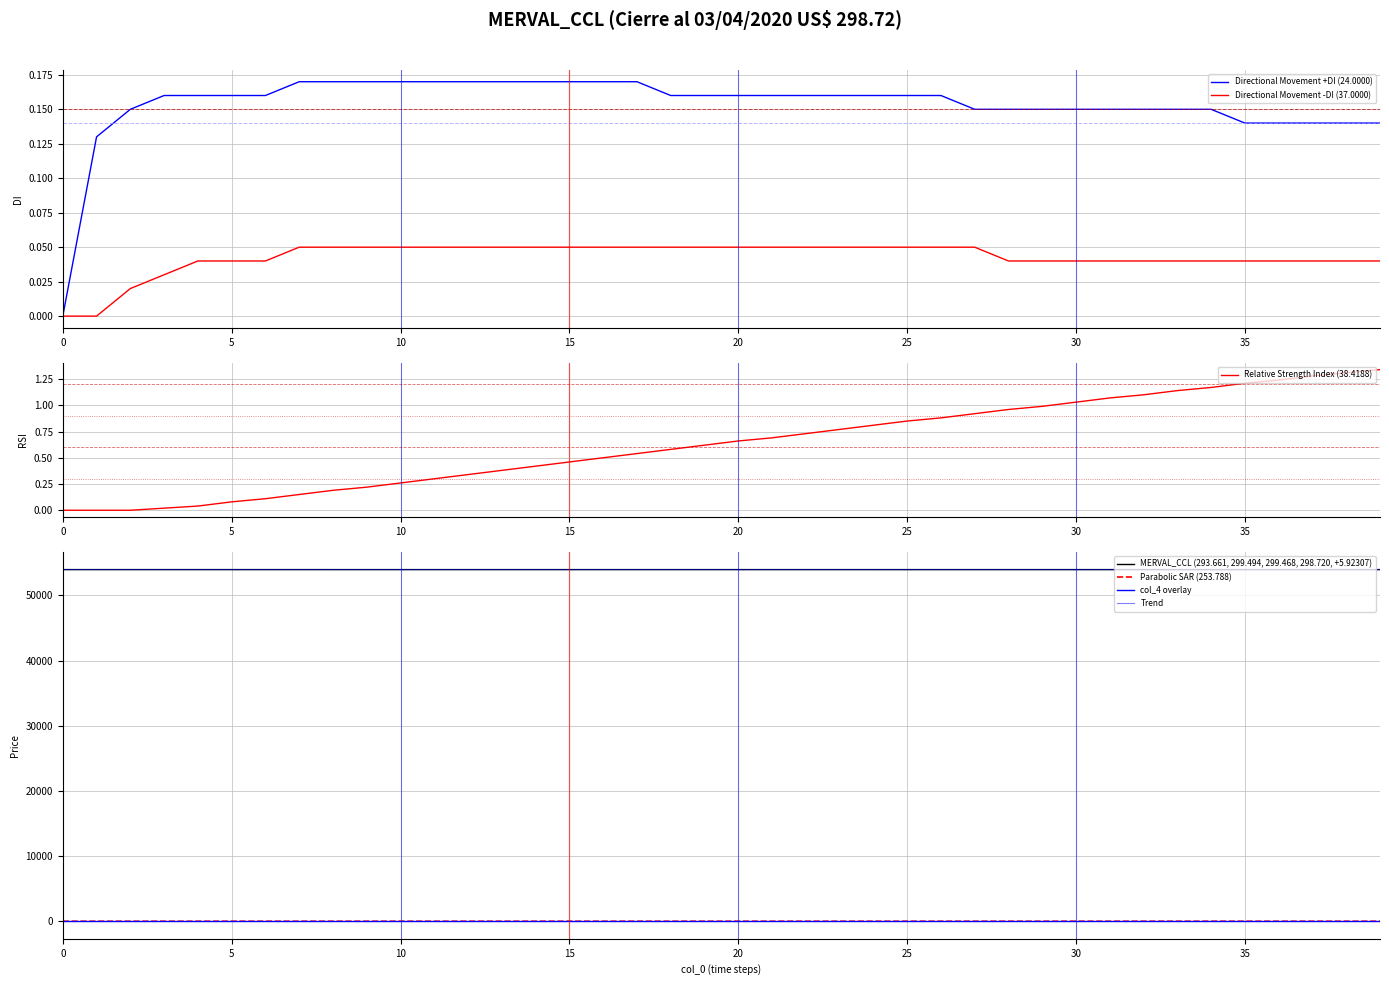

True or false: col_3 has a value of 0.1 at 28.

True